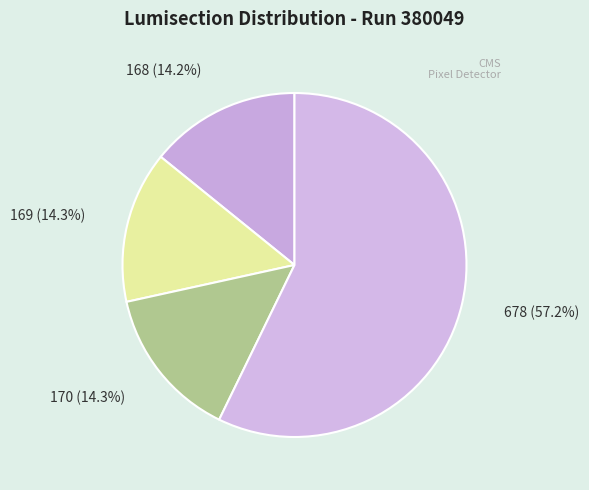

Count the number of slices in the pie.

4